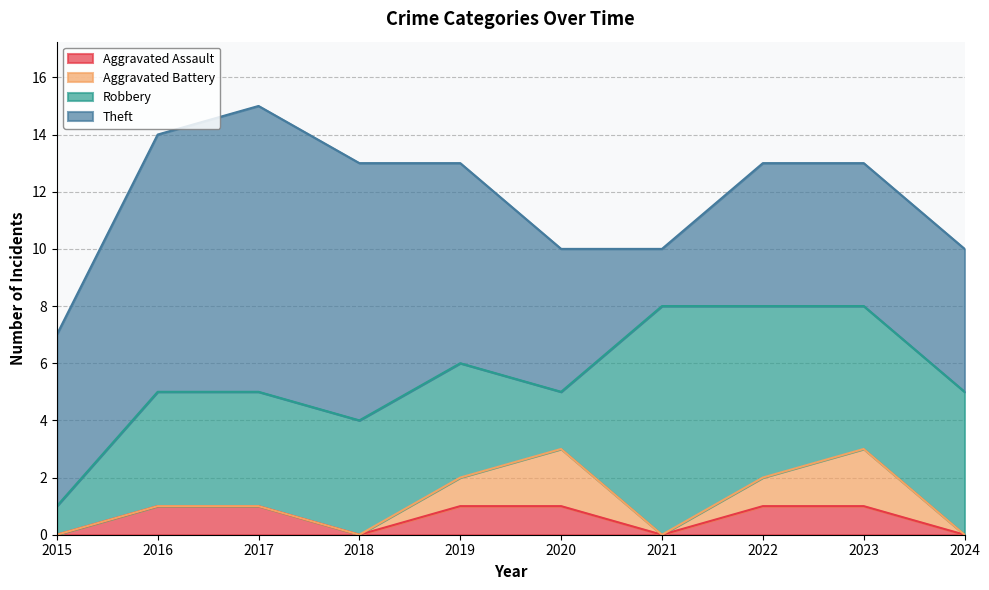

The Robbery series shows 6 at 2022. True or false?

True